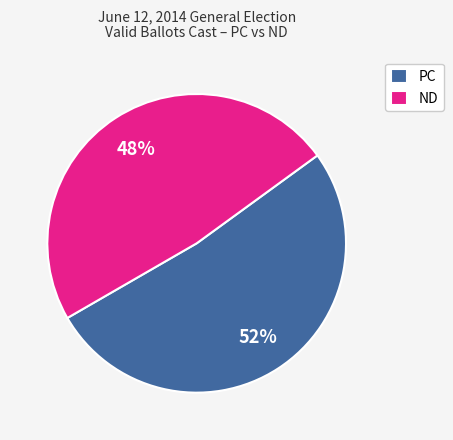

To the nearest percent, what is the average slice percentage?

50%